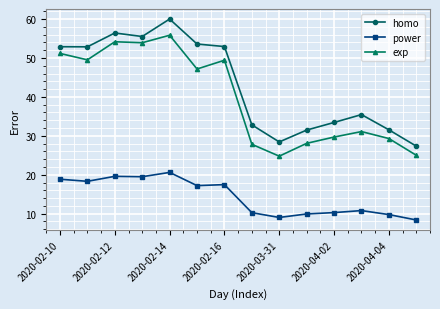

What are all the series names shown in the legend?

homo, power, exp